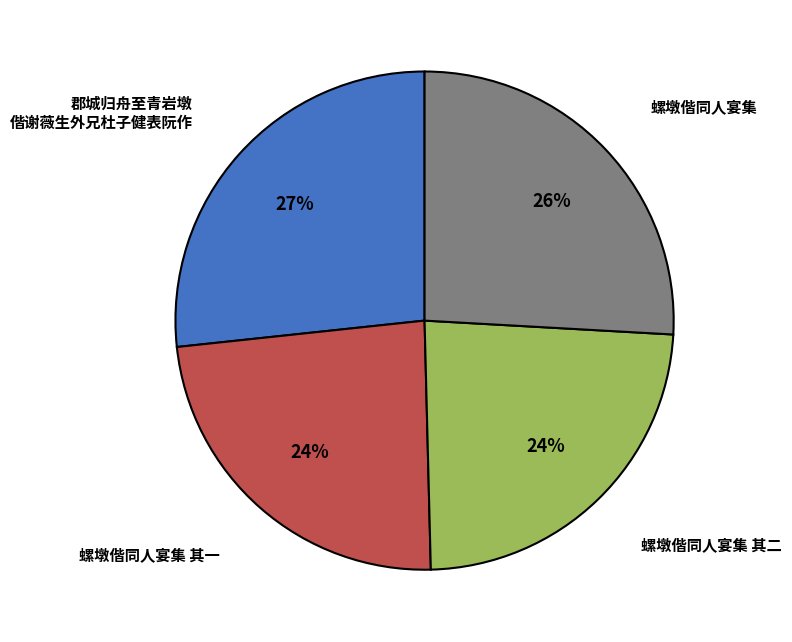

Does any single category account for the majority?

No